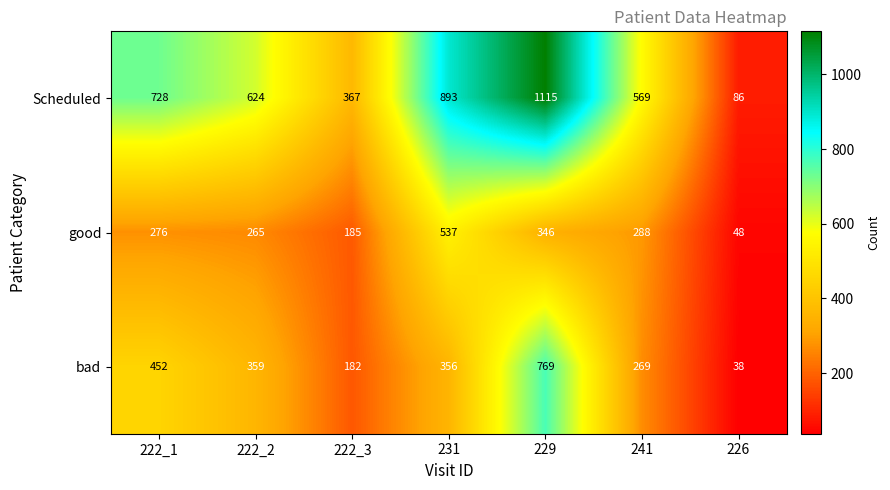

At 226, list the series in order from largest to smallest.

Scheduled, good, bad